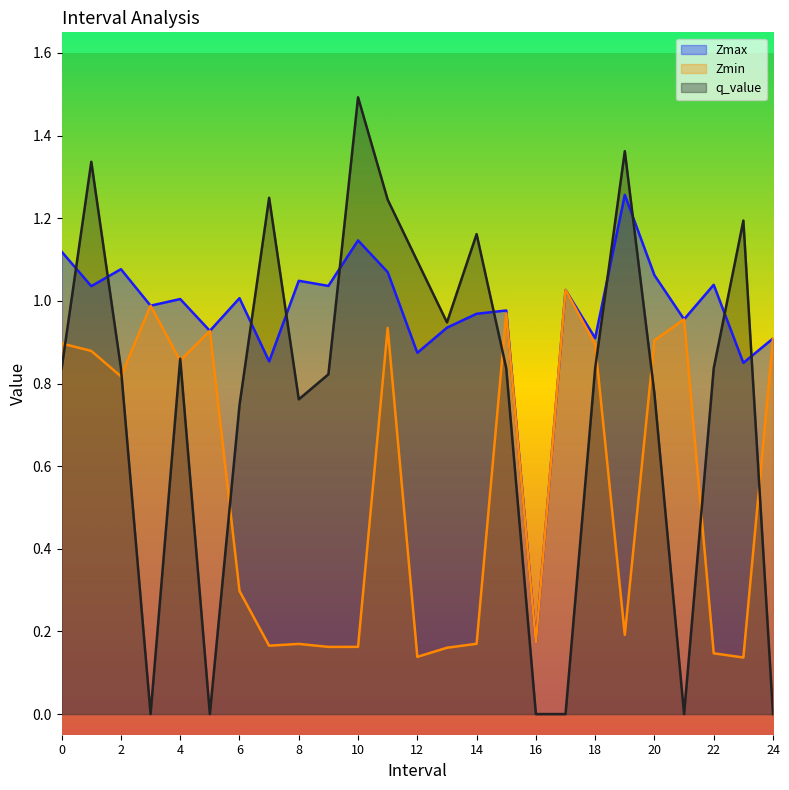

What is the difference between the second highest and second lowest values in the q_value series?

1.4